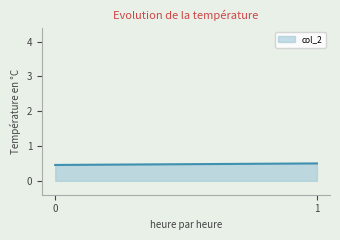

True or false: the data shows 0.7 at ACCEDE03728_1.png.

False